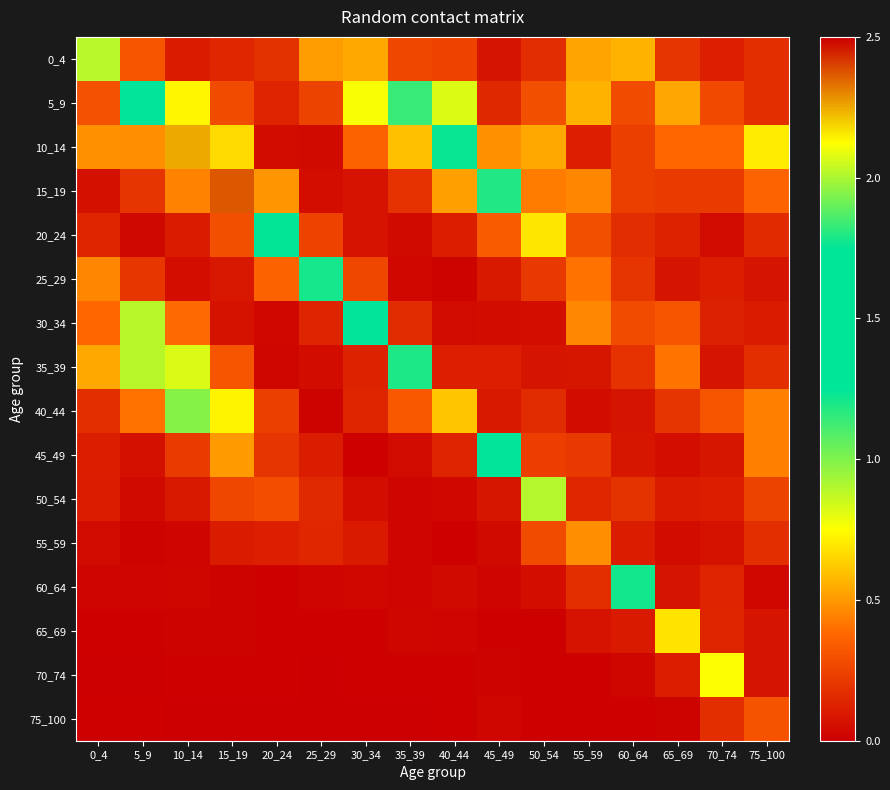

At which category is the sum across all series the highest?

10_14